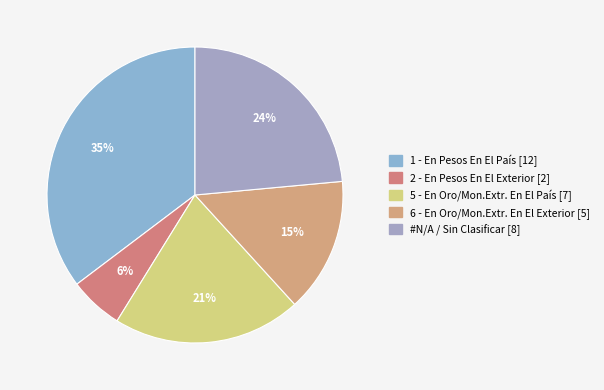

Count the number of slices in the pie.

5